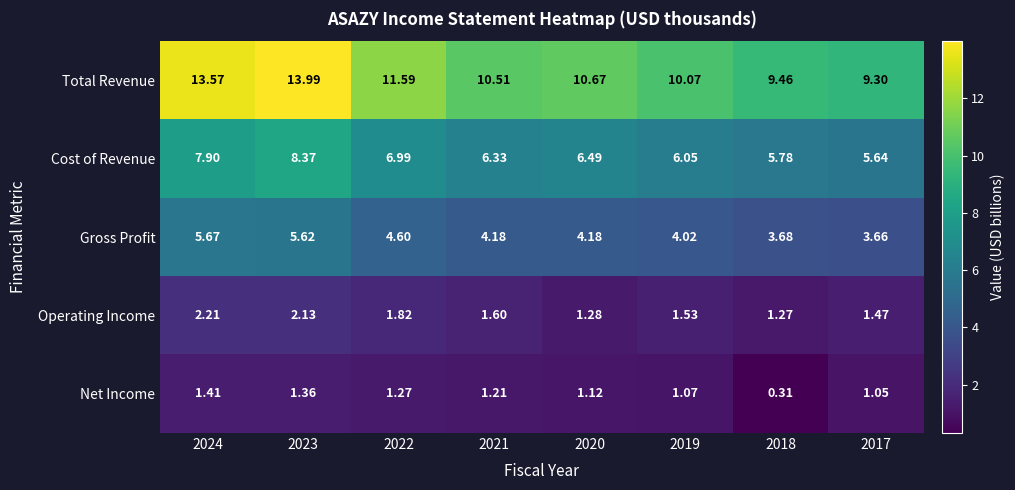

Which series has the largest total across all categories?

Total Revenue